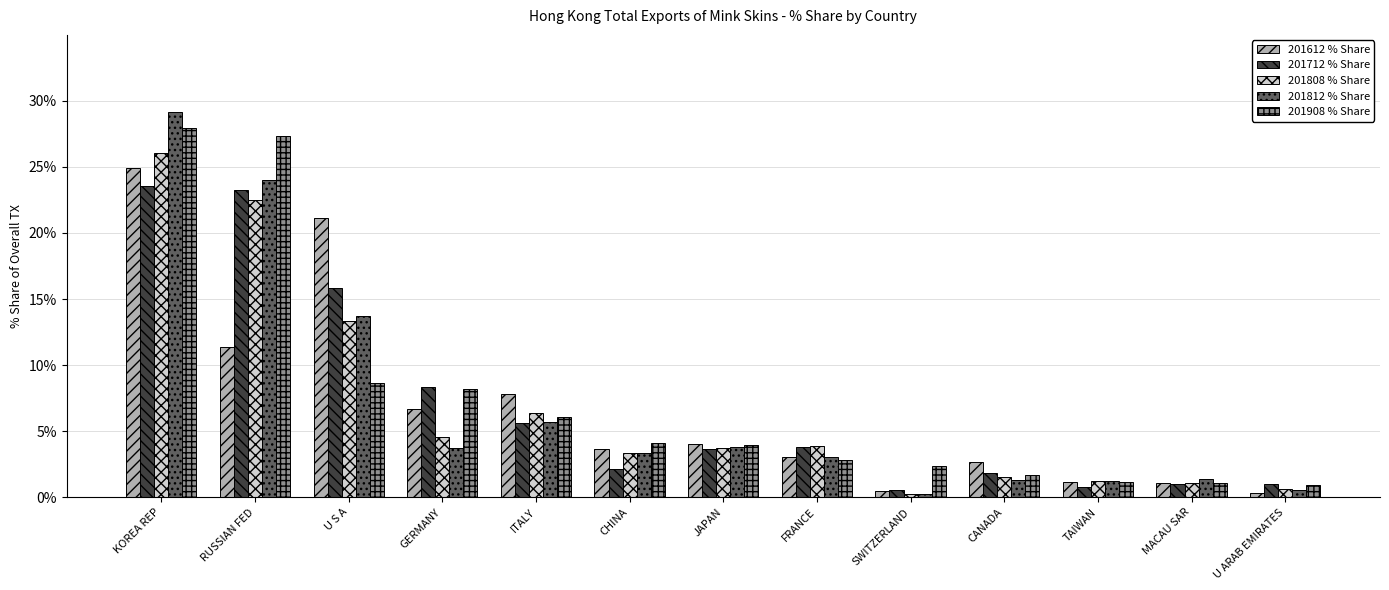

Which series has the largest total across all categories?

201908 % Share